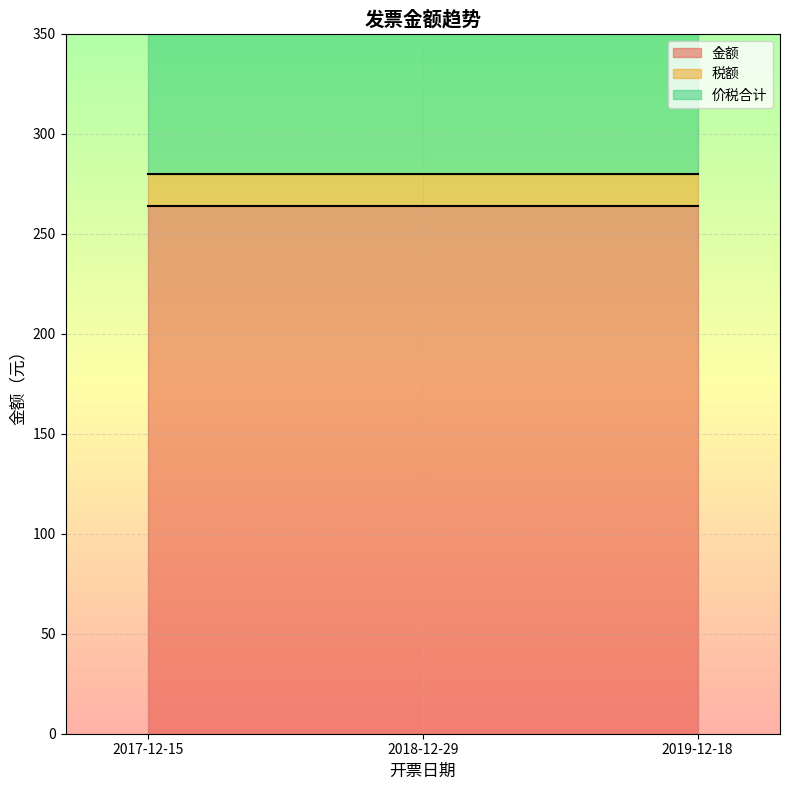

Where is 金额 nearest to the value 264?

2017-12-15